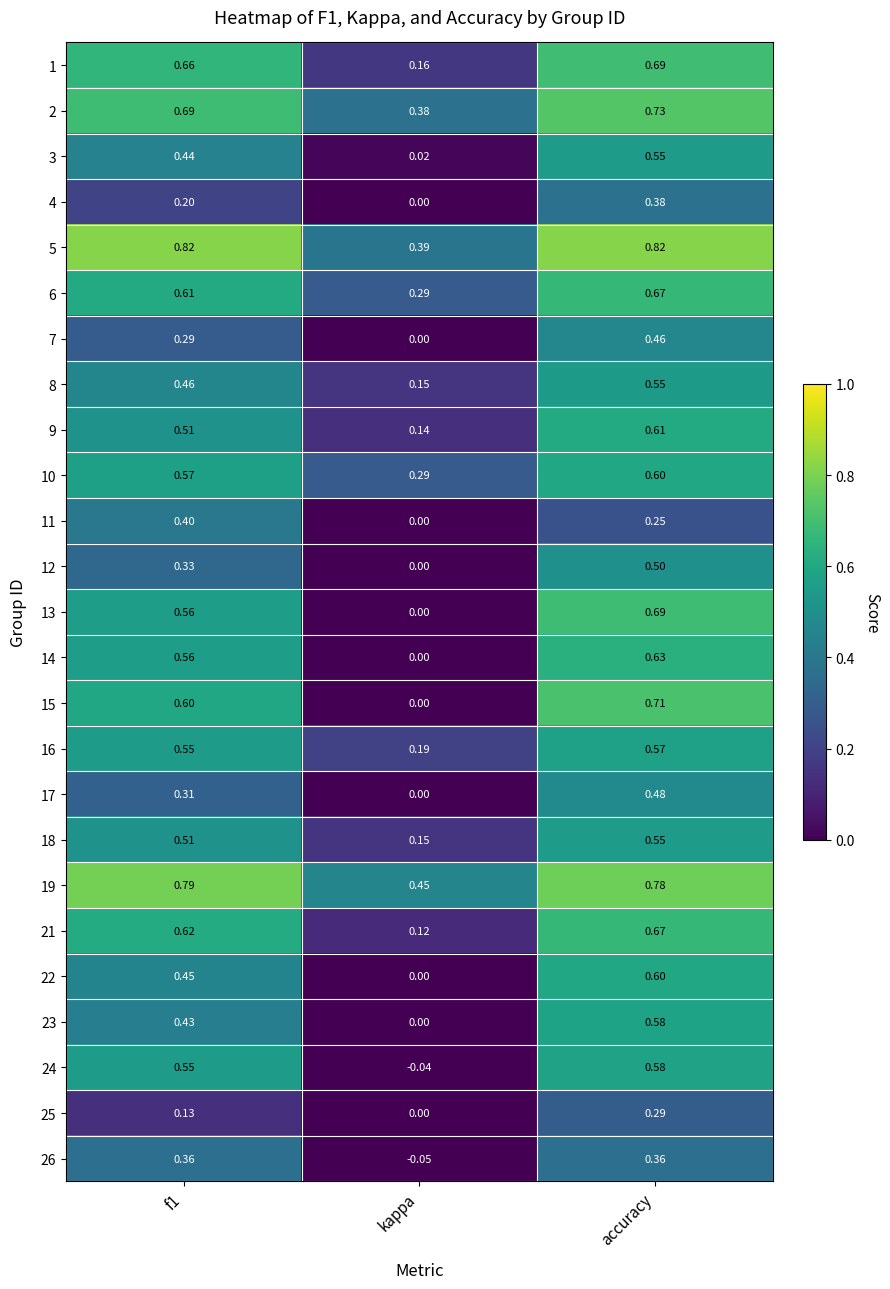

Which series has the largest total across all categories?

5